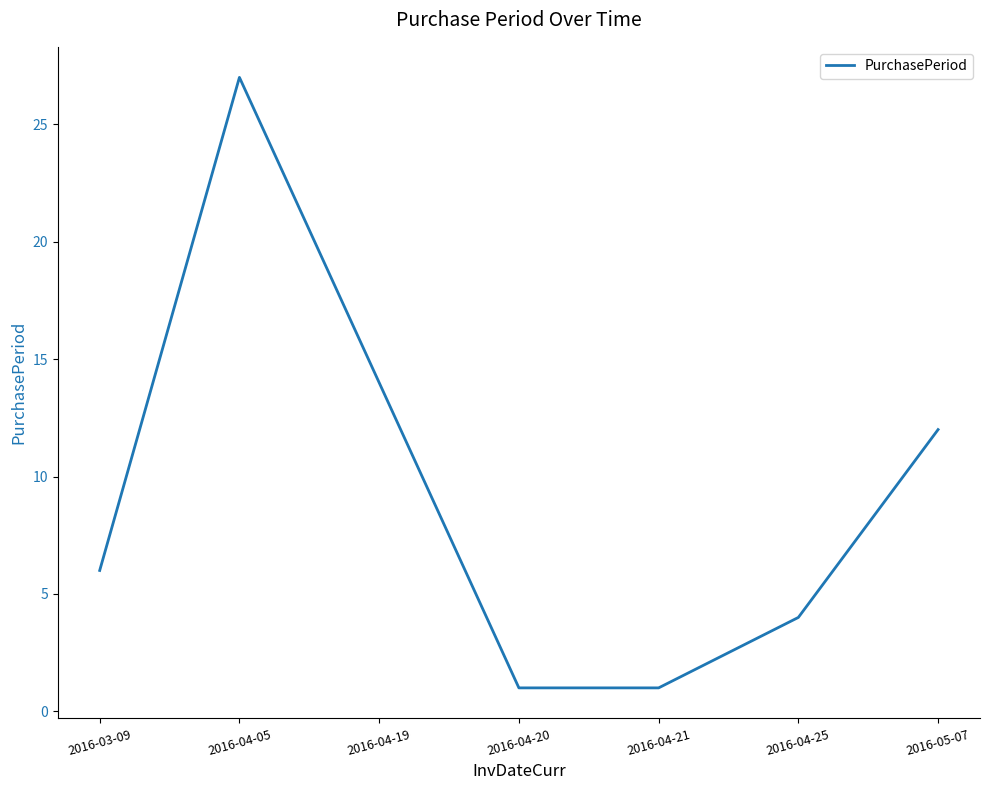

Approximately how many times larger is the value at 2016-05-07 compared to 2016-03-09?

2.0